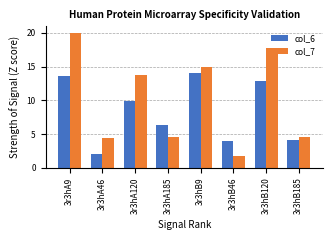

Are the bars horizontal?

No